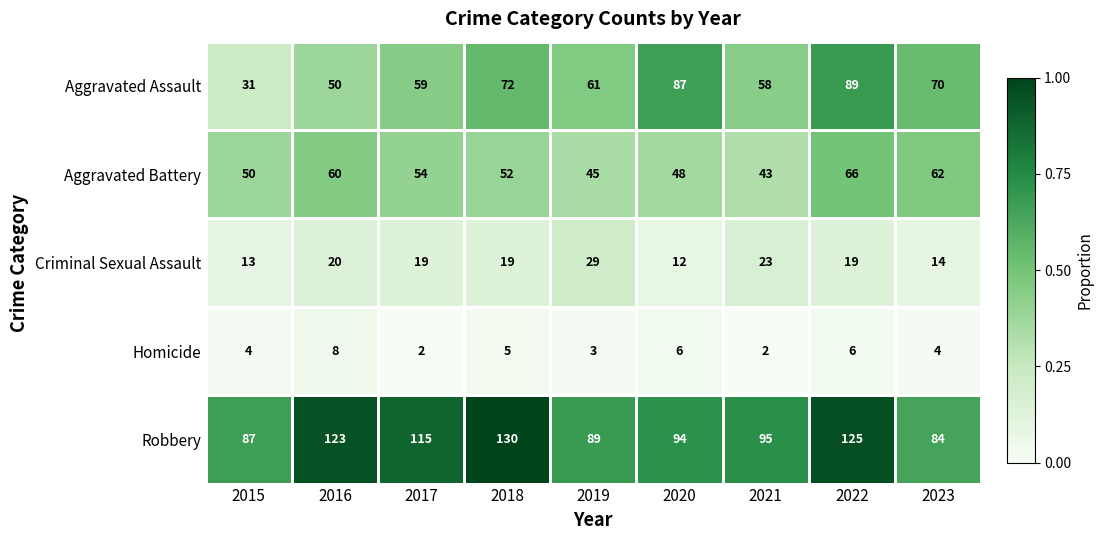

True or false: Criminal Sexual Assault has a value of 12 at 2020.

True